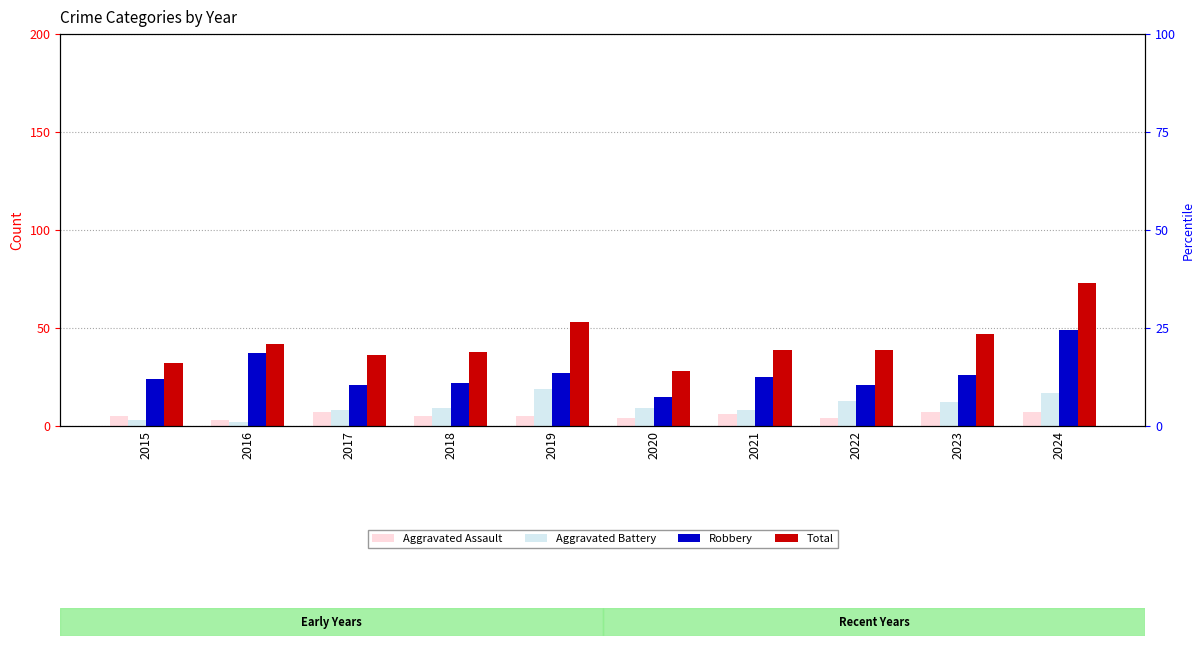

Rank the categories by Robbery value from lowest to highest.

2020, 2017, 2022, 2018, 2015, 2021, 2023, 2019, 2016, 2024